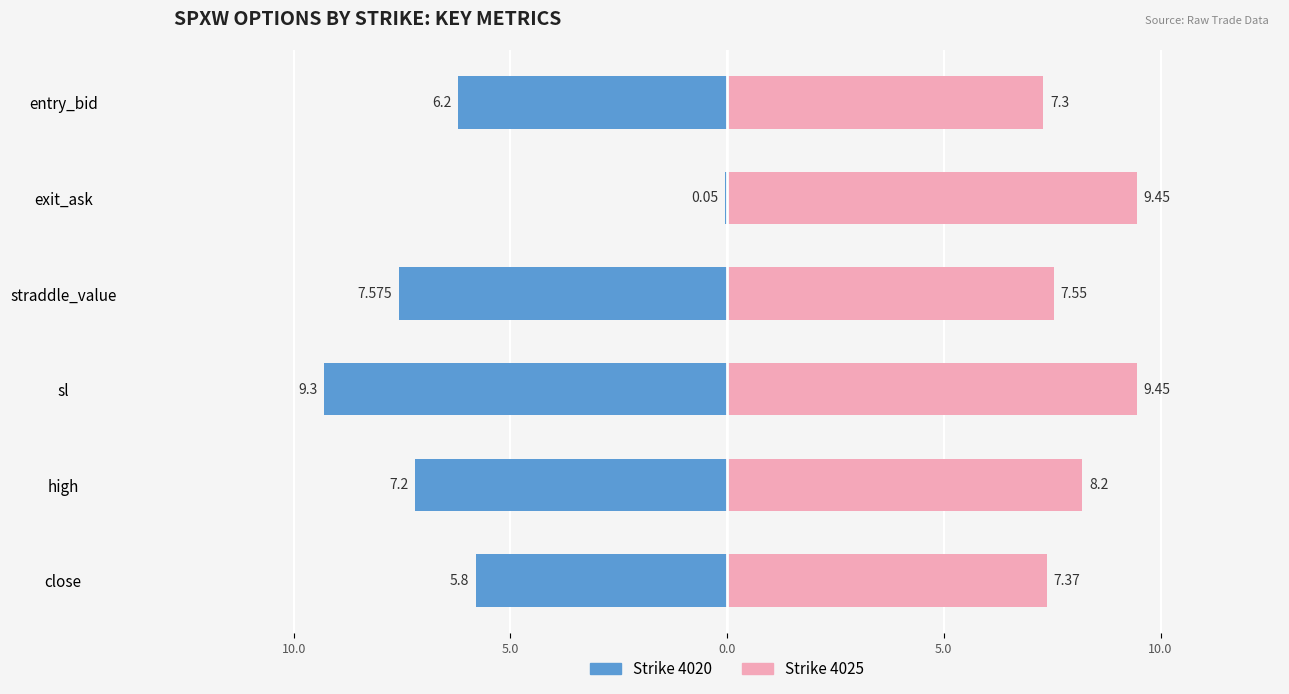

Rank the series by their average value, from lowest to highest.

Strike 4020, Strike 4025